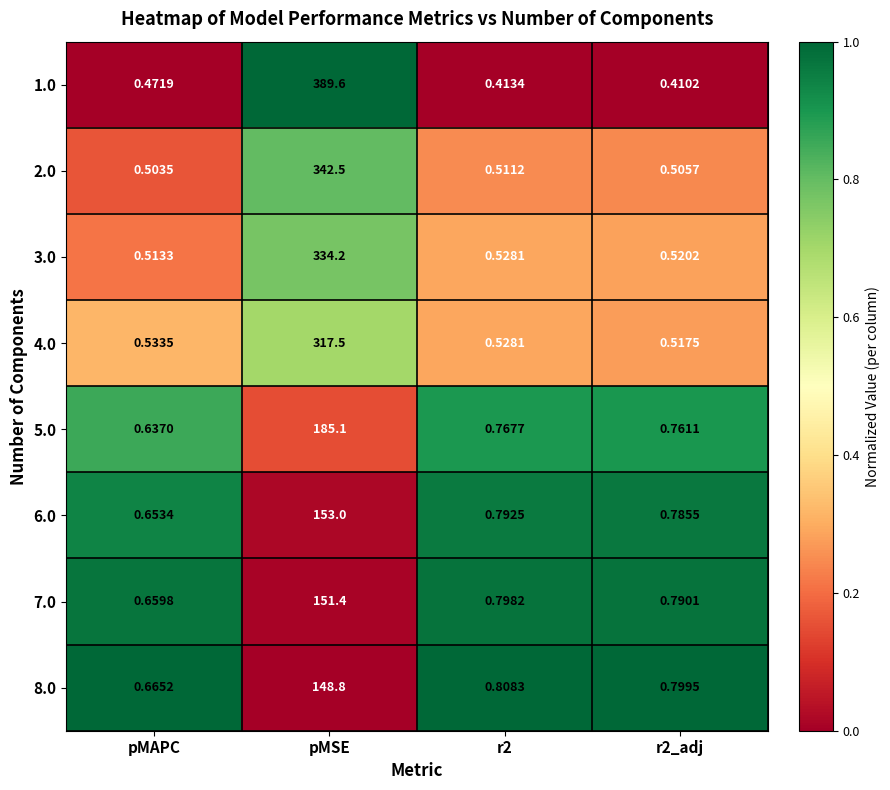

Which category has the lowest value in the 2.0 series?

pMAPC